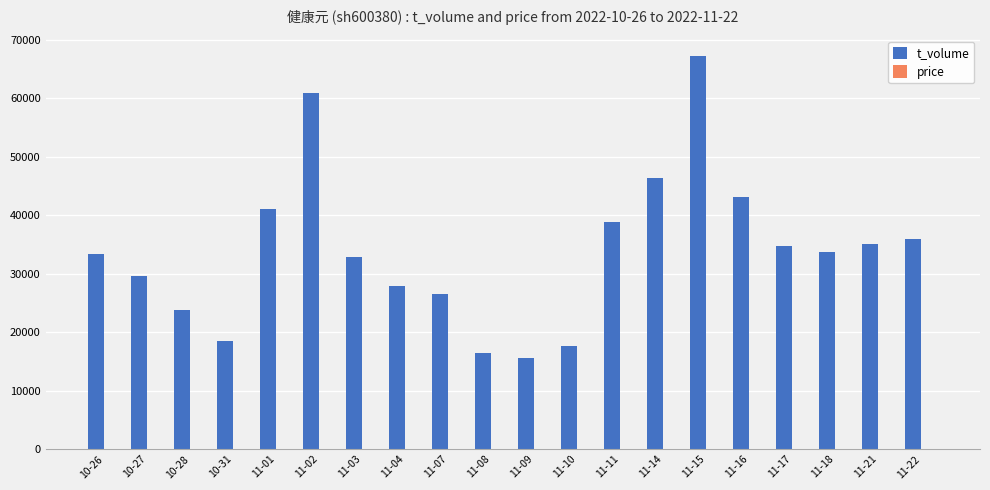

The value of t_volume at 11-04 is 10763.4. True or false?

False